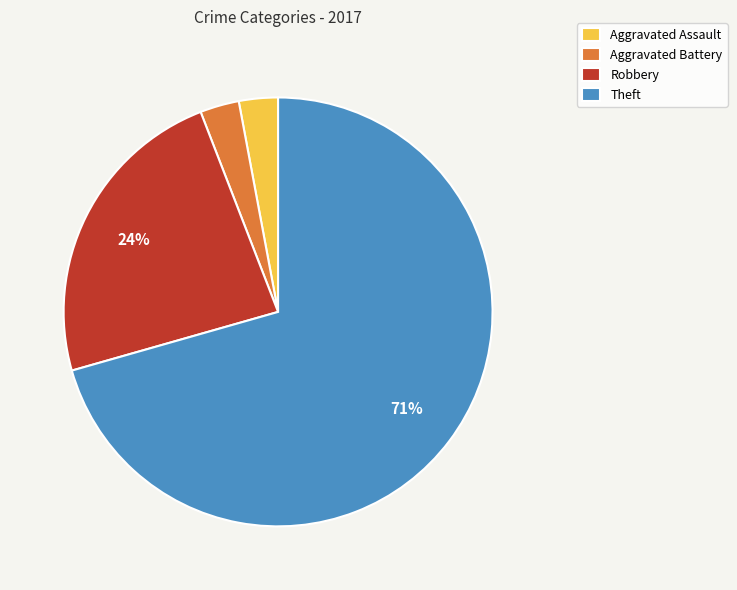

To the nearest percent, what is the combined percentage of Theft and Robbery?

94%